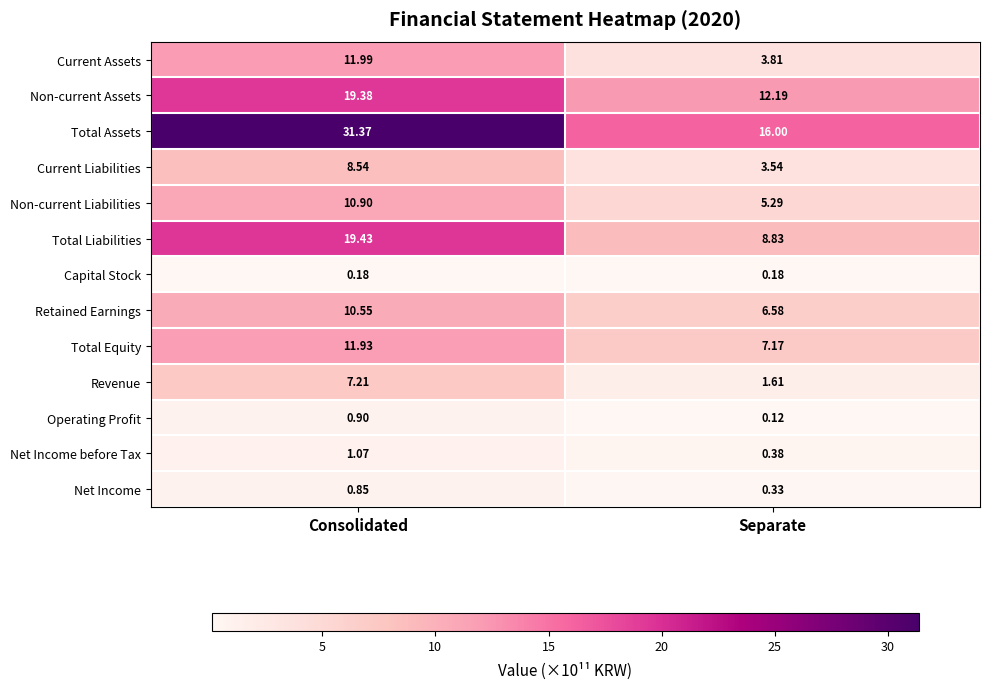

Which series has the largest total across all categories?

Total Assets